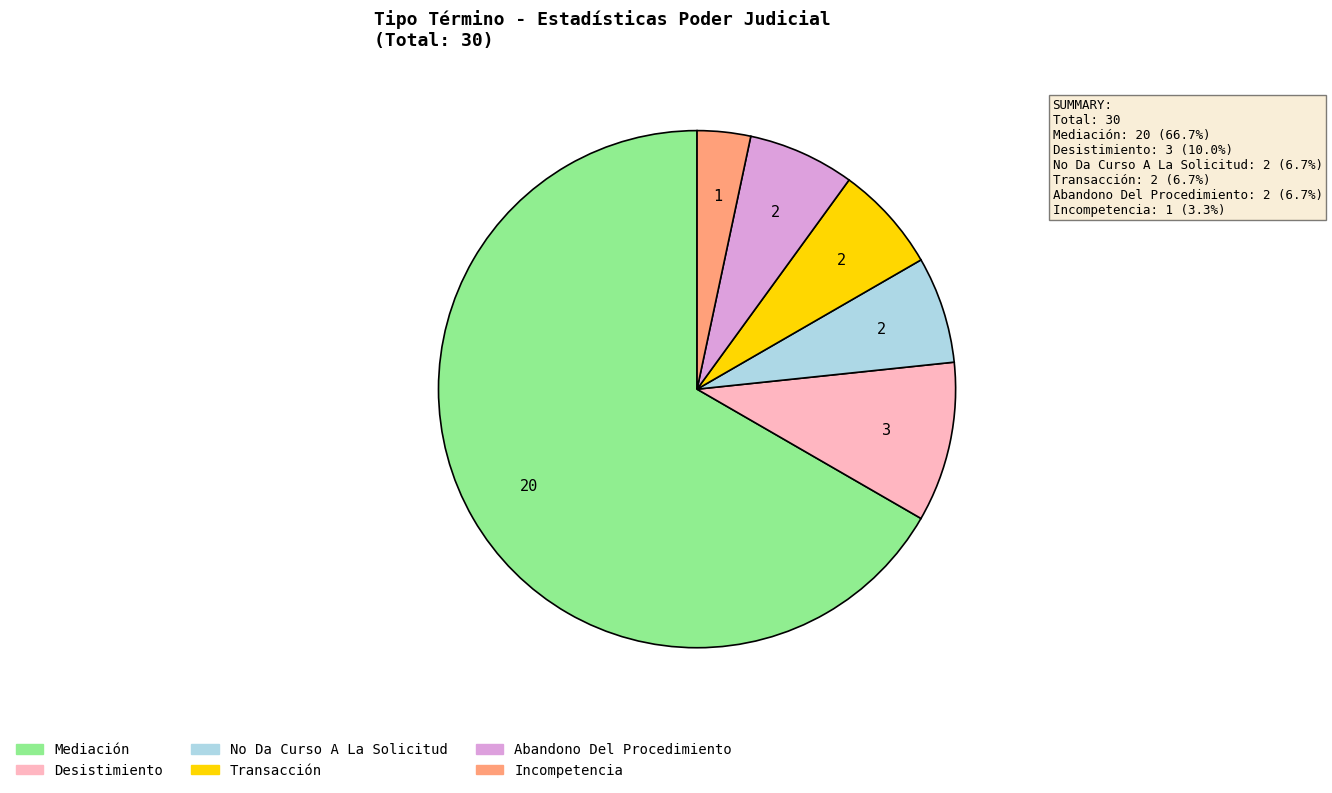

What is the largest slice in the pie chart?

Mediación